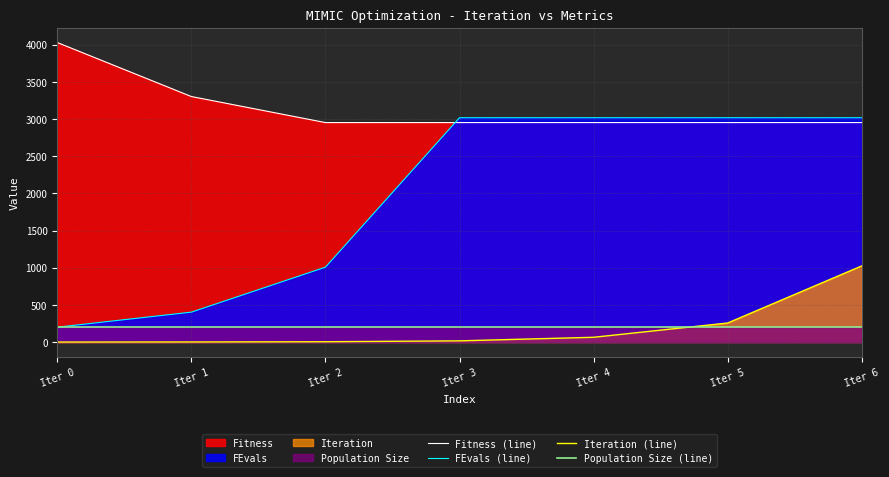

What is the sum of all Population Size (line) values?

1400.0